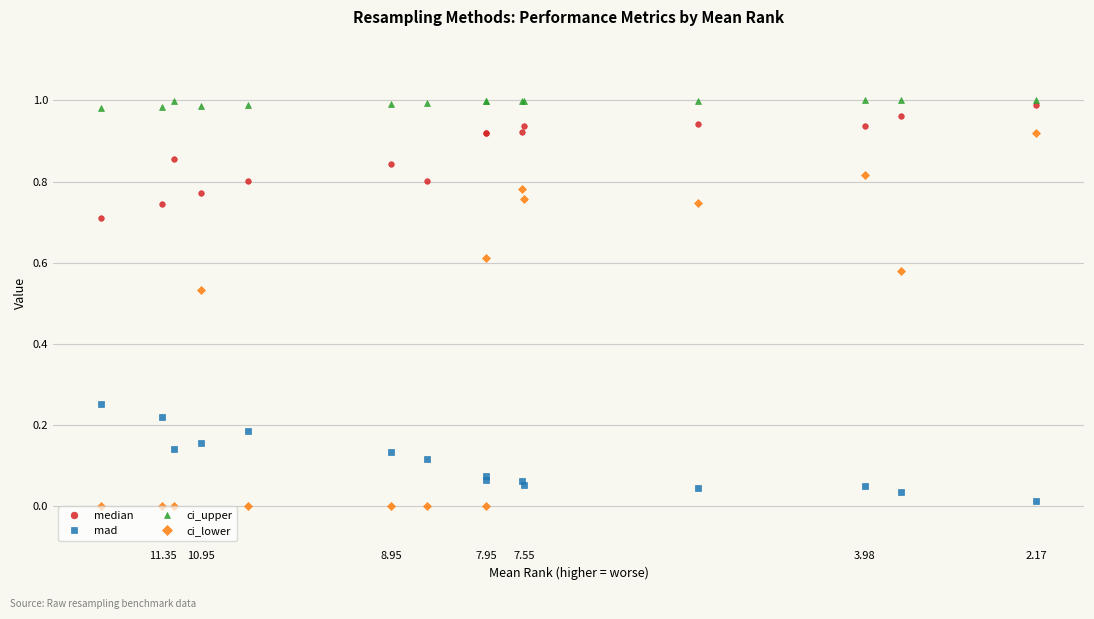

In ci_lower, how many points are lower than both neighbors (excluding endpoints)?

2